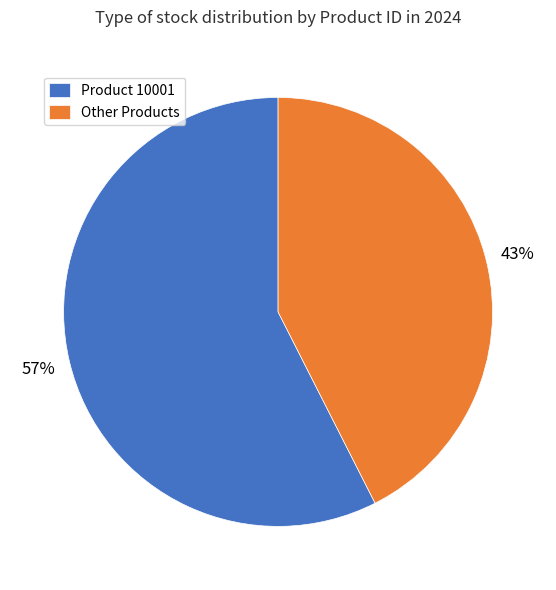

True or false: Product 10001 accounts for 57% of the total.

True